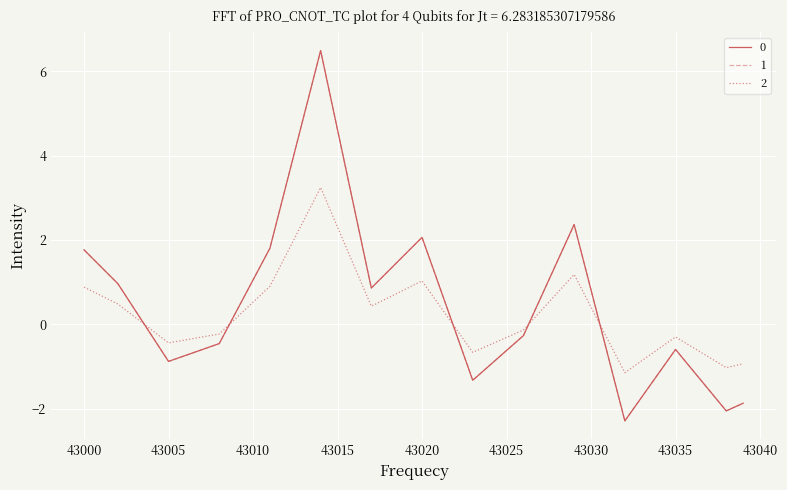

At how many categories does at least one series exceed 2?

7